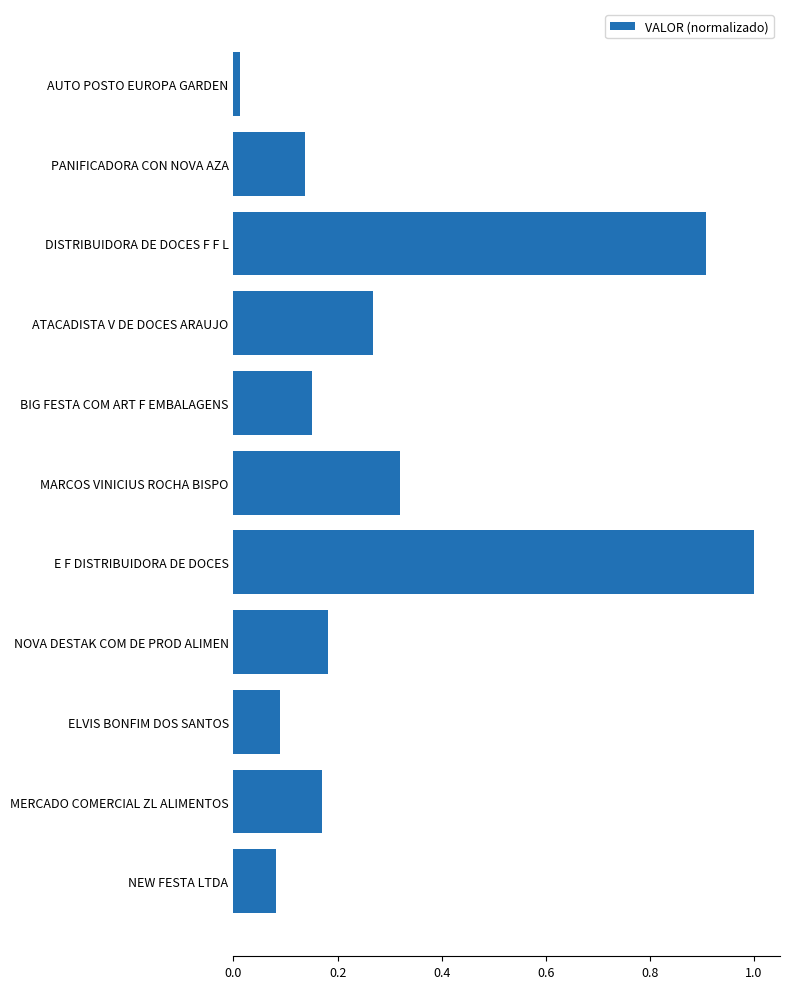

How many bars are there in total?

11